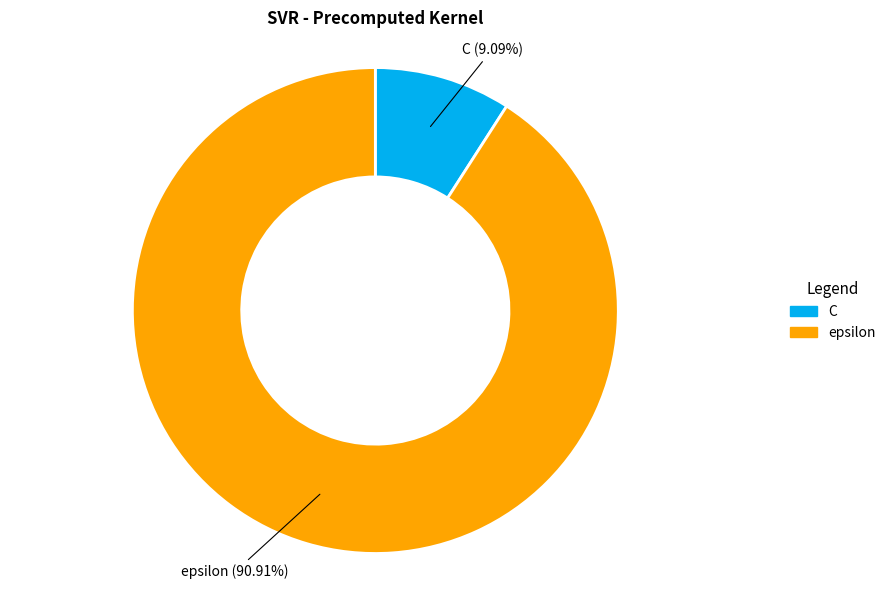

What is the ratio of the value at epsilon to the value at C?

10.0